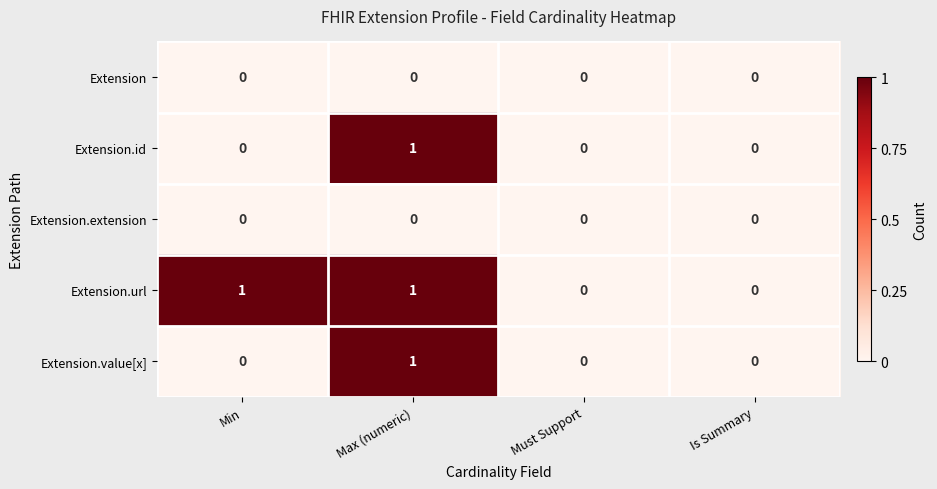

At which category is the sum across all series the highest?

Max (numeric)